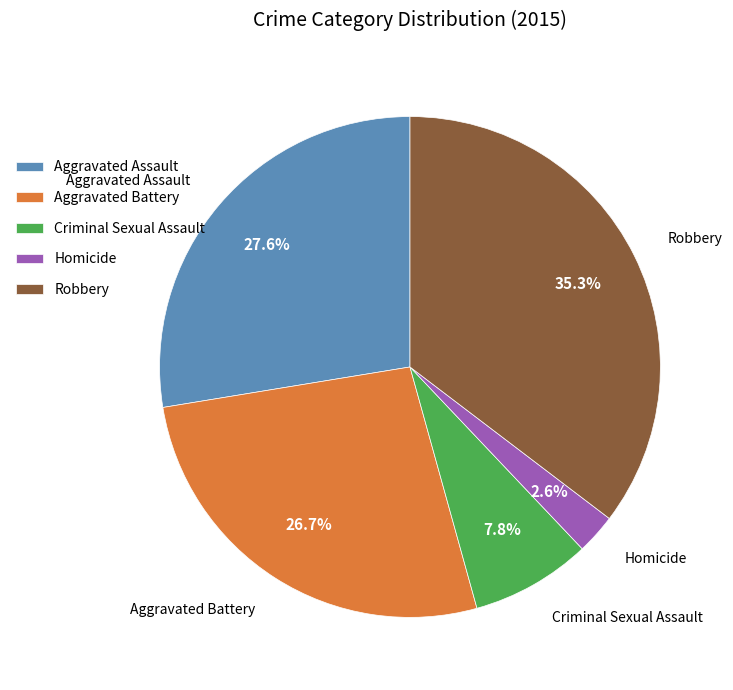

Which category has the biggest portion of the pie?

Robbery